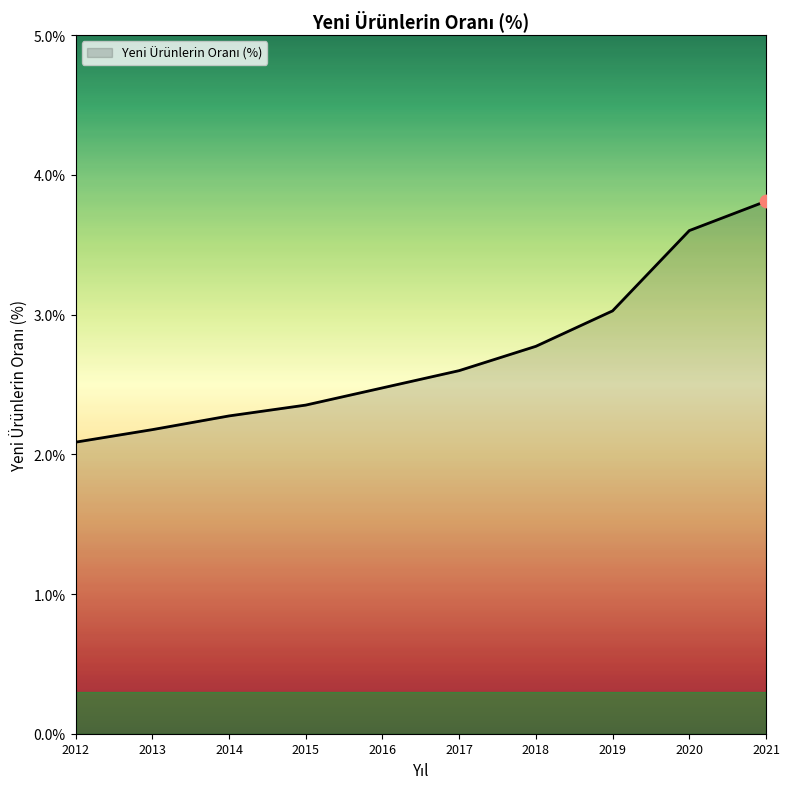

Which has a higher value, 2013 or 2016?

2016